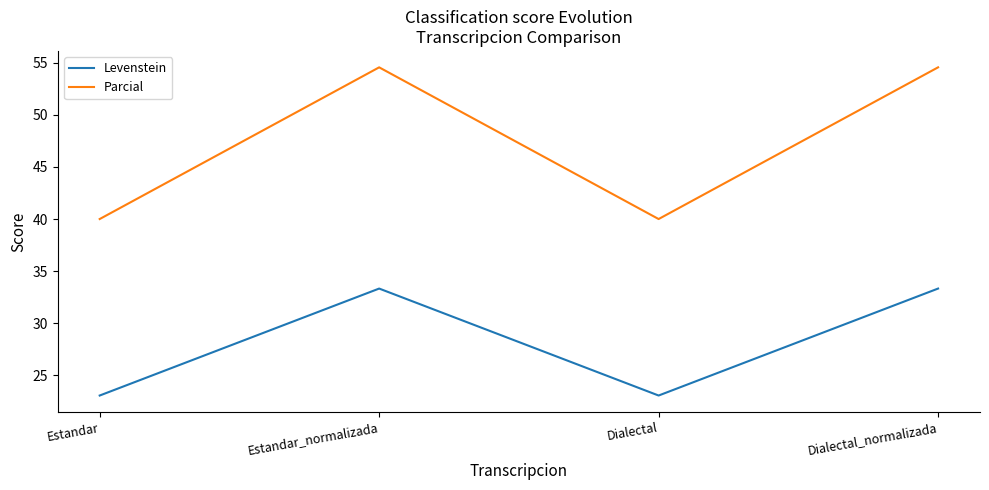

Reading left to right, transcribe all the data shown in this chart.

Levenstein: Estandar=23.1	Estandar_normalizada=33.3	Dialectal=23.1	Dialectal_normalizada=33.3
Parcial: Estandar=40.0	Estandar_normalizada=54.5	Dialectal=40.0	Dialectal_normalizada=54.5